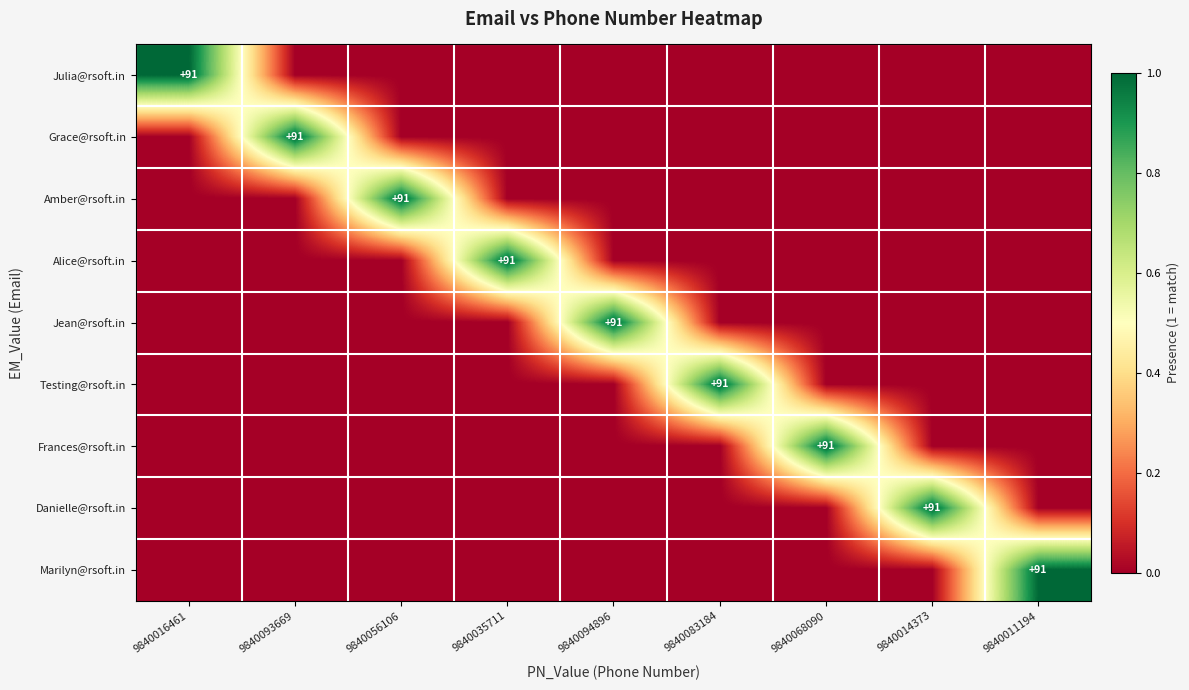

What is the highest value of the Julia@rsoft.in series?

1